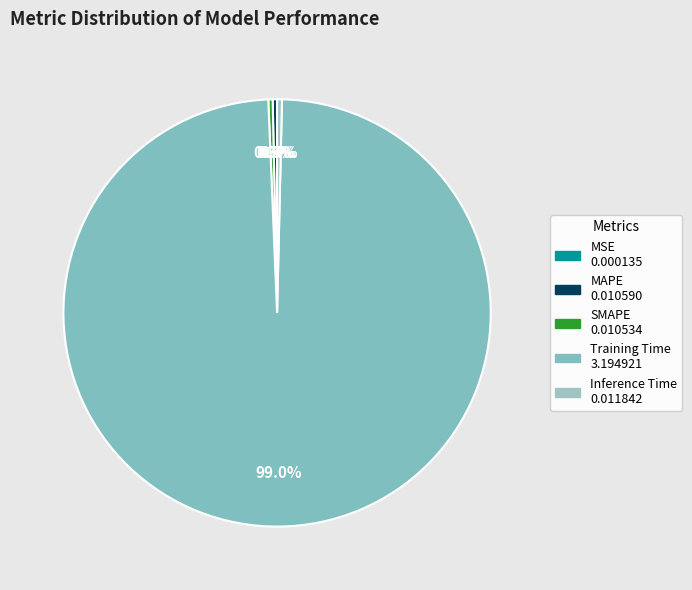

True or false: Training Time accounts for 94% of the total.

False